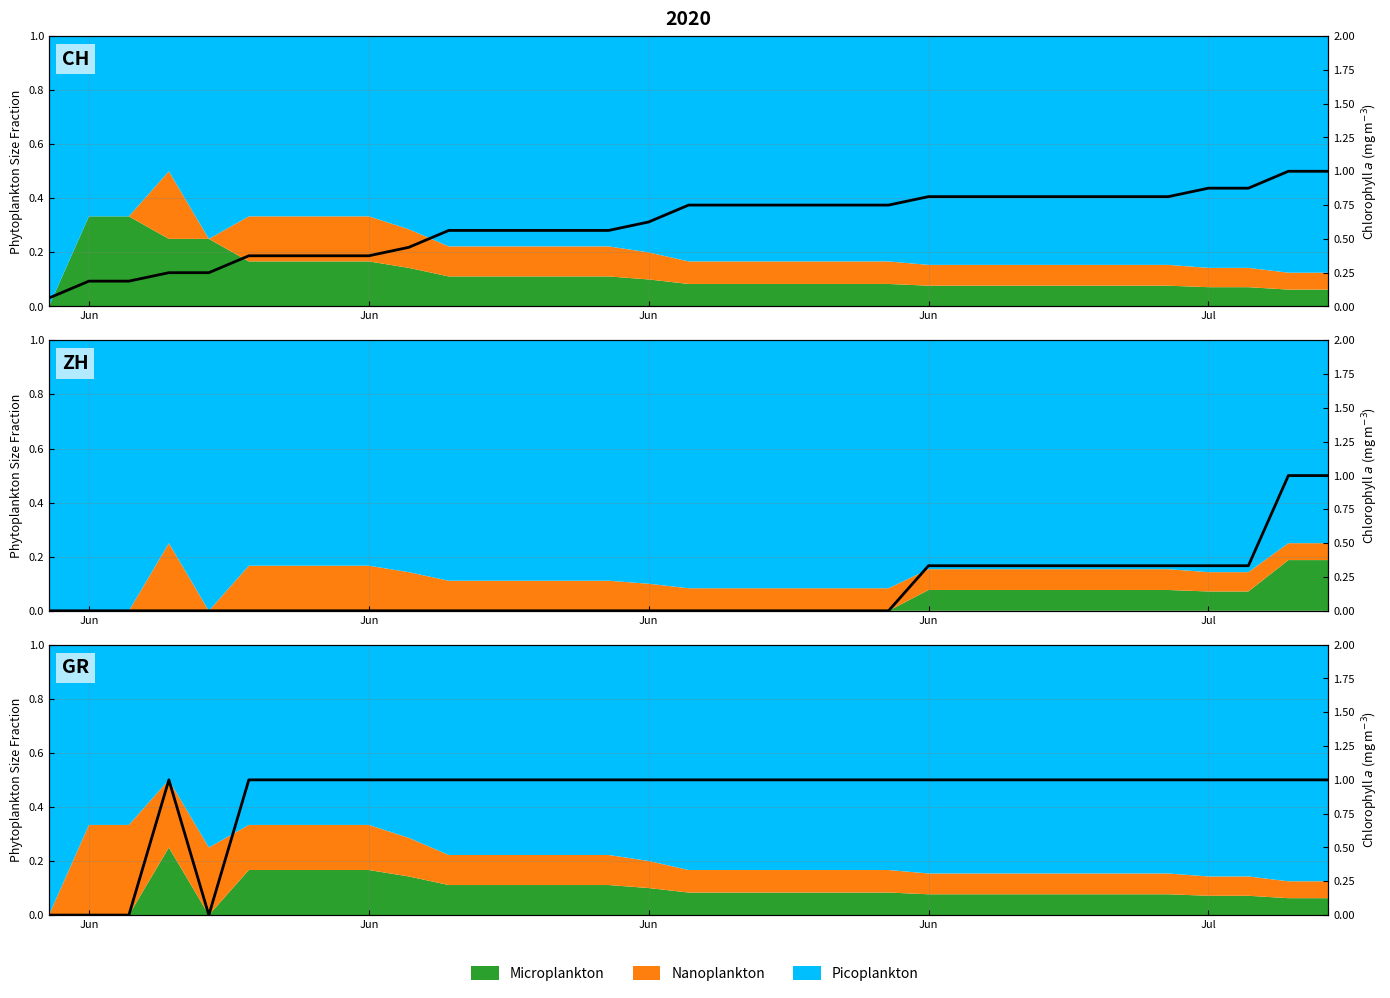

True or false: ZH has a value of 0.0 at Jun.

True